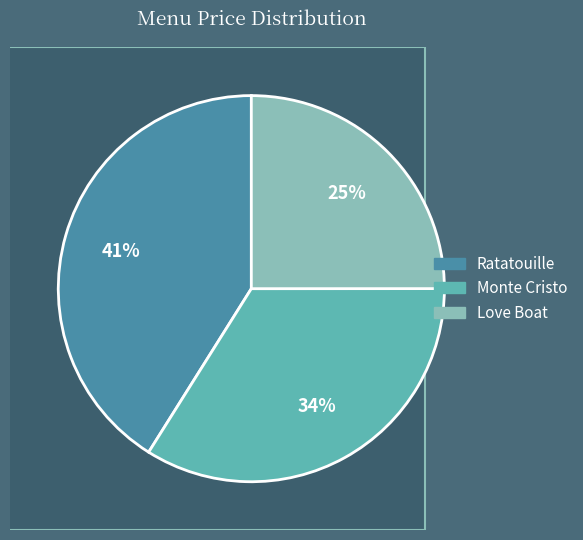

To the nearest percent, what is the difference between the Love Boat and Ratatouille slice percentages?

16%